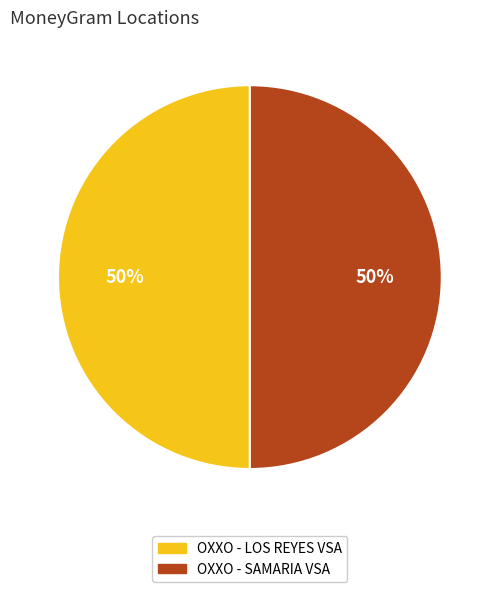

Approximately how many times larger is the value at OXXO - LOS REYES VSA compared to OXXO - SAMARIA VSA?

1.0